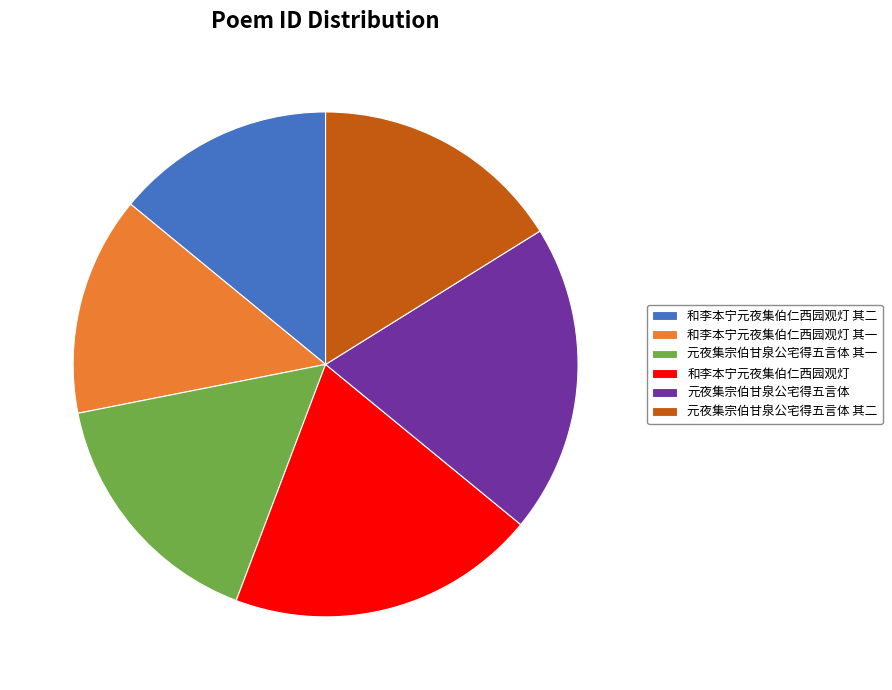

How many slices are in this pie chart?

6